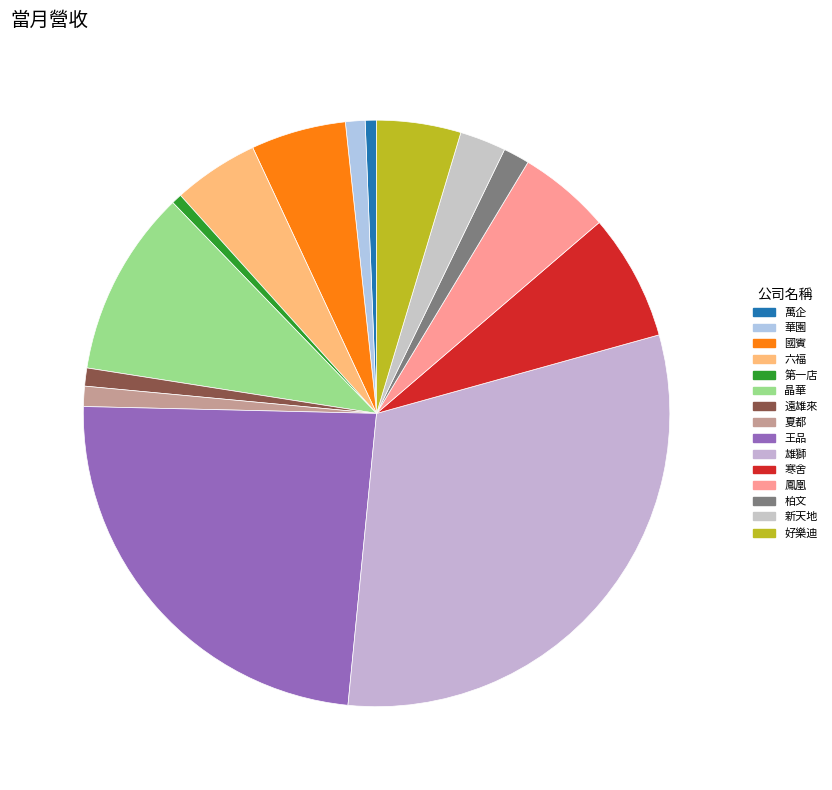

Approximately how many times larger is the value at 王品 compared to 雄獅?

0.8